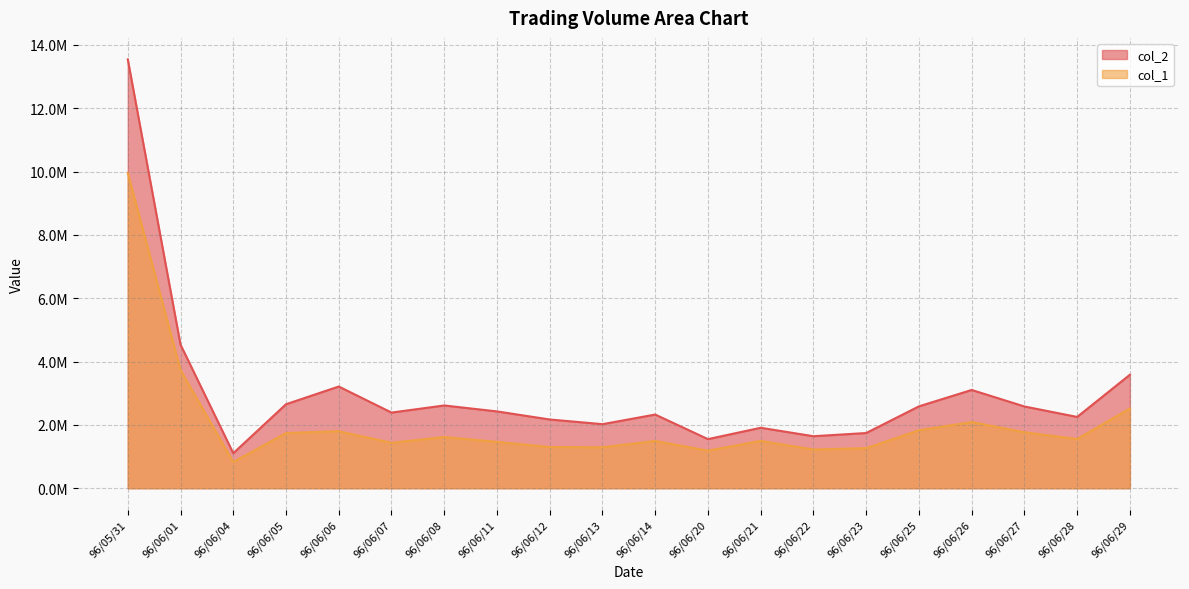

Reading left to right, list all the values displayed in this chart.

col_2: 13543700	4534170	1105540	2652380	3212310	2389430	2613740	2425960	2170920	2023080	2326920	1550640	1909680	1642730	1743590	2585360	3103560	2582000	2251680	3584290
col_1: 9961000	3735000	829000	1742000	1801000	1435000	1616000	1464000	1301000	1292000	1493000	1187000	1495000	1223000	1266000	1831000	2090000	1768000	1555000	2517000